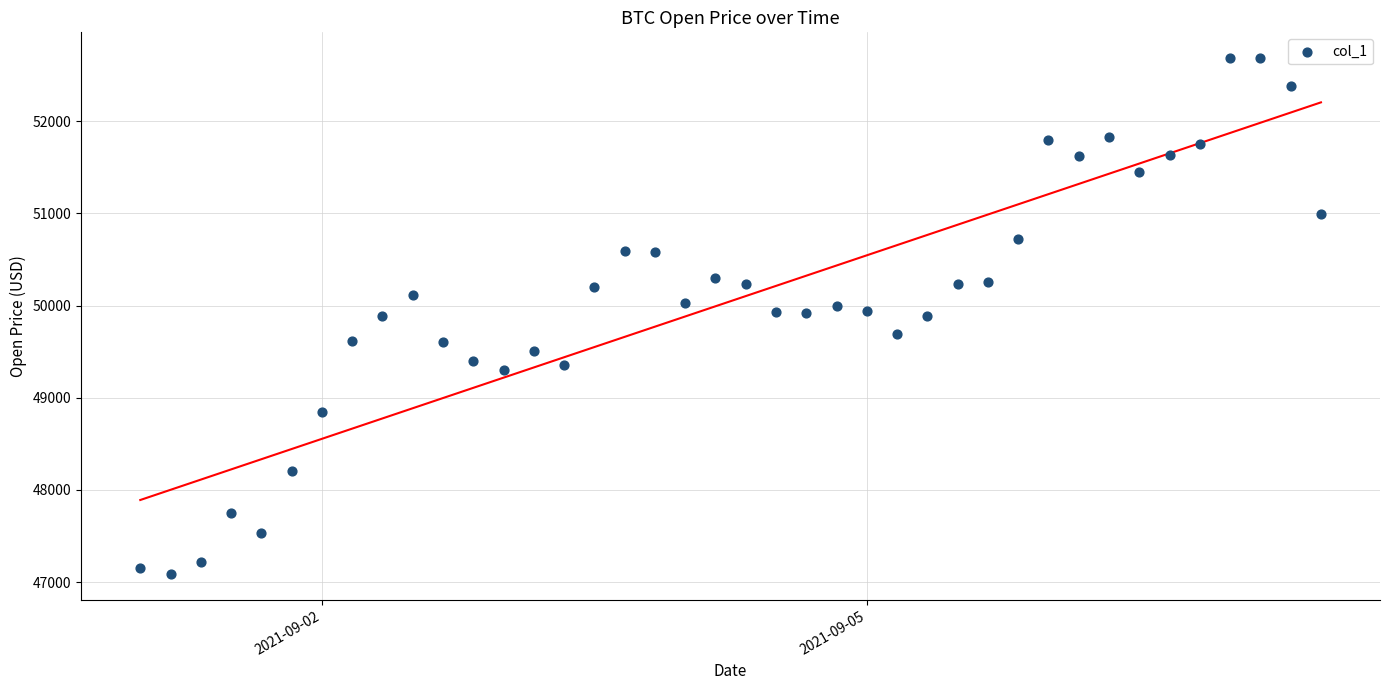

What is the range of X values (max minus min)?

6.5